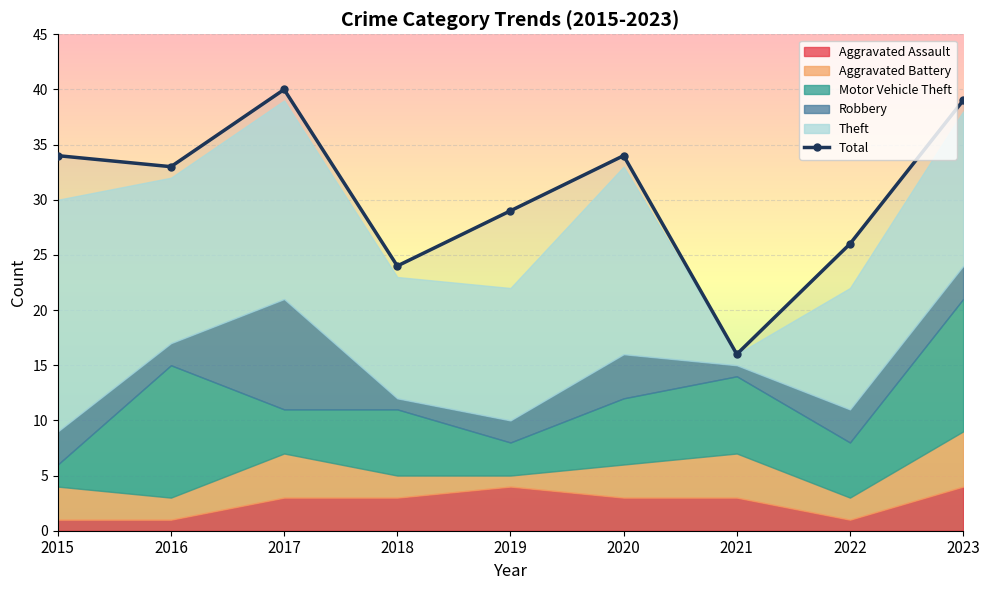

What is the change in value from 2016 to 2020?

+1